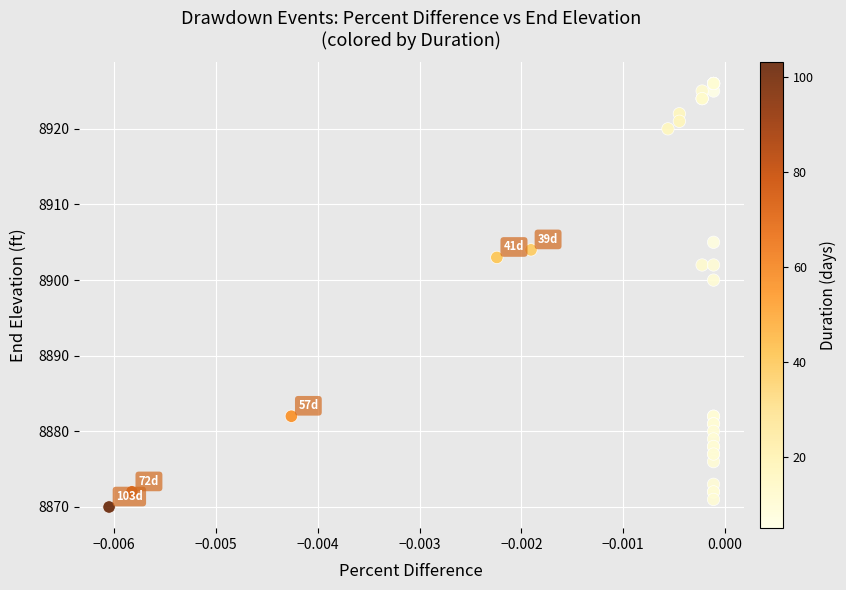

What Y value in the scatter plot is closest to 8898?

8900